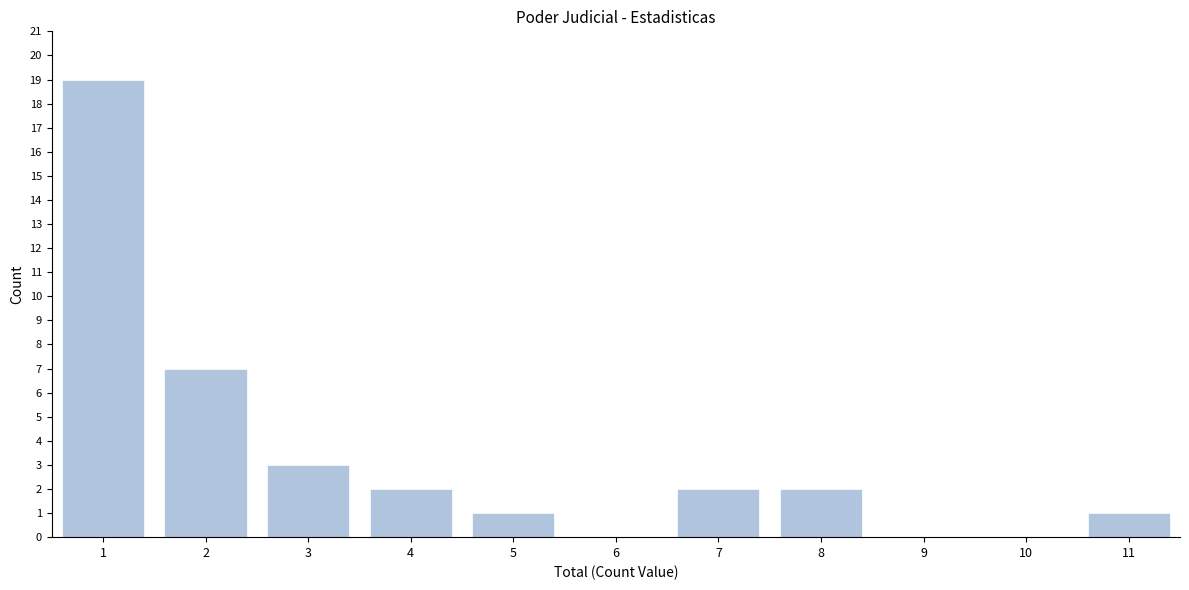

Reading left to right, transcribe all the data shown in this chart.

1=19	2=7	3=3	4=2	5=1	6=0	7=2	8=2	9=0	10=0	11=1